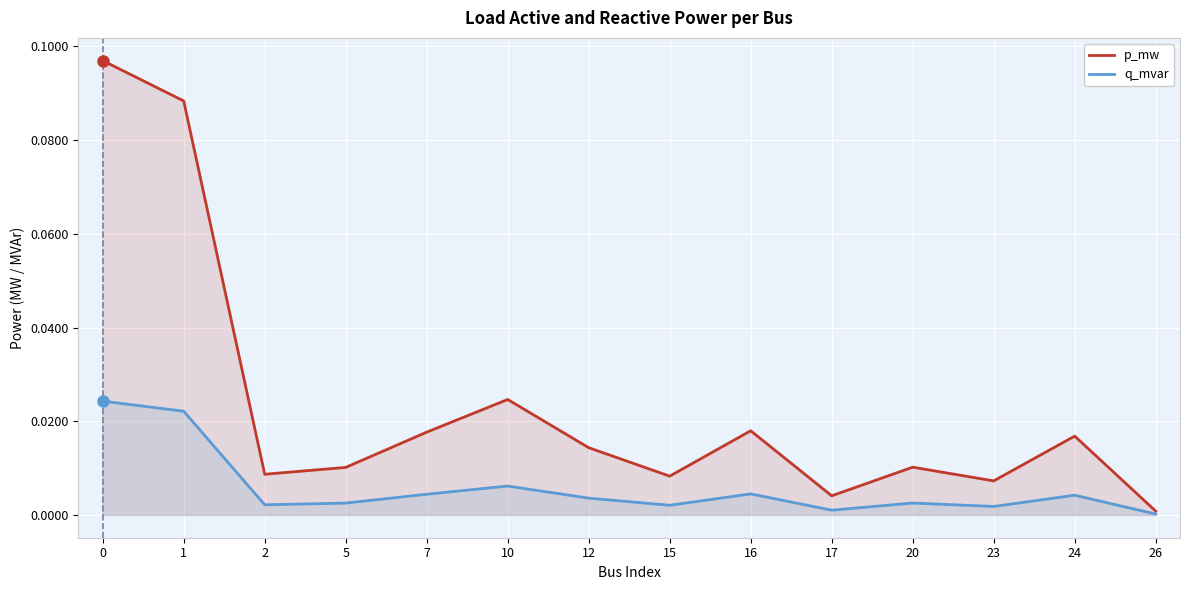

In p_mw, how many points are higher than both neighbors (excluding endpoints)?

4